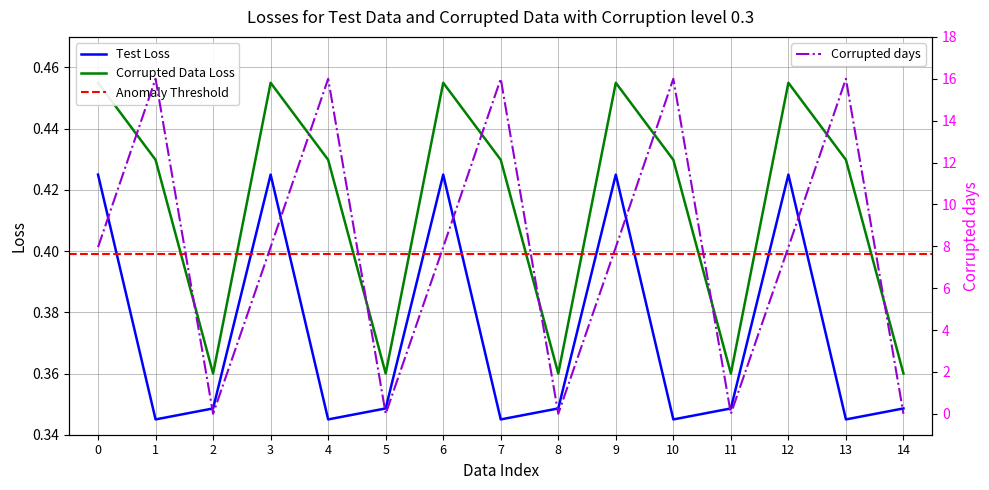

In col_8, how many points are higher than both neighbors (excluding endpoints)?

4